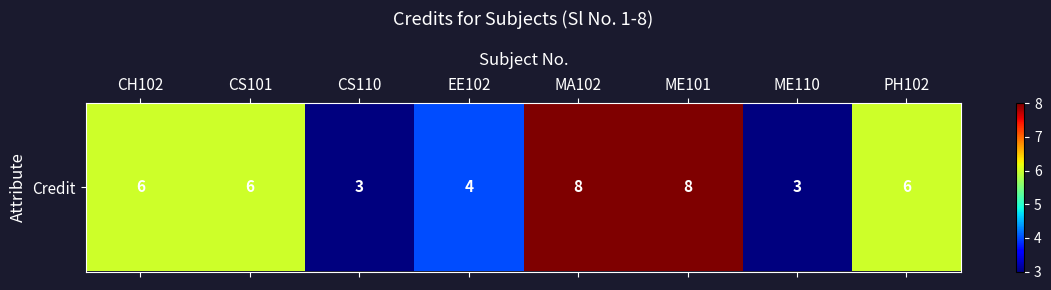

List the labels in order of value, smallest first.

CS110, ME110, EE102, CH102, CS101, PH102, MA102, ME101